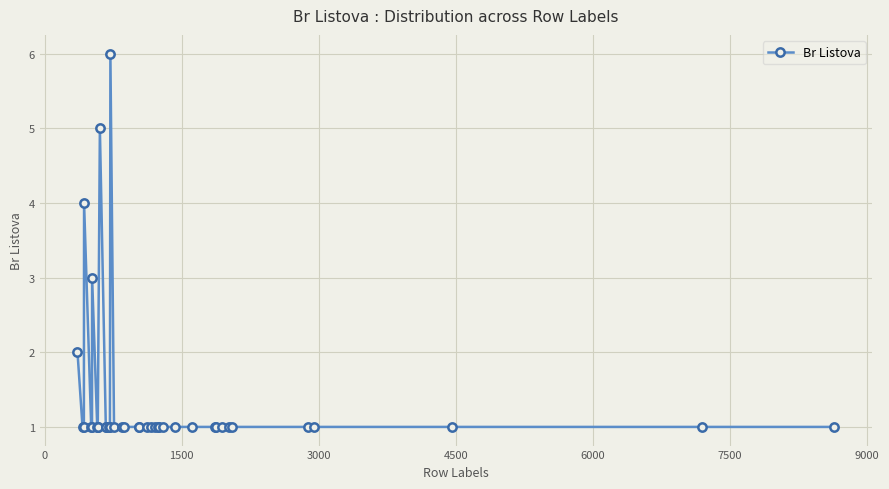

What is the maximum value shown in the chart?

6